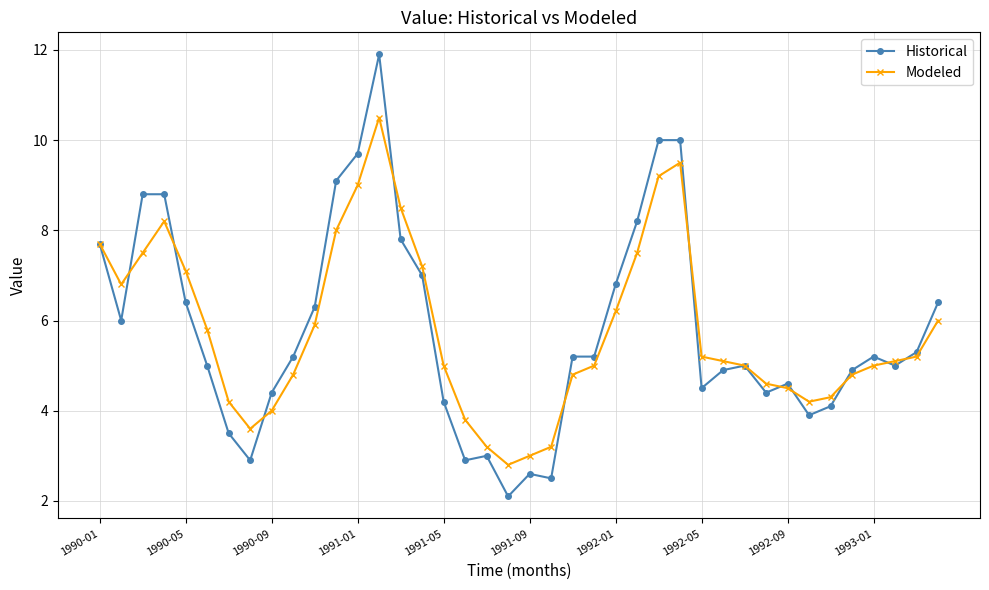

What is the greatest value displayed?

11.9